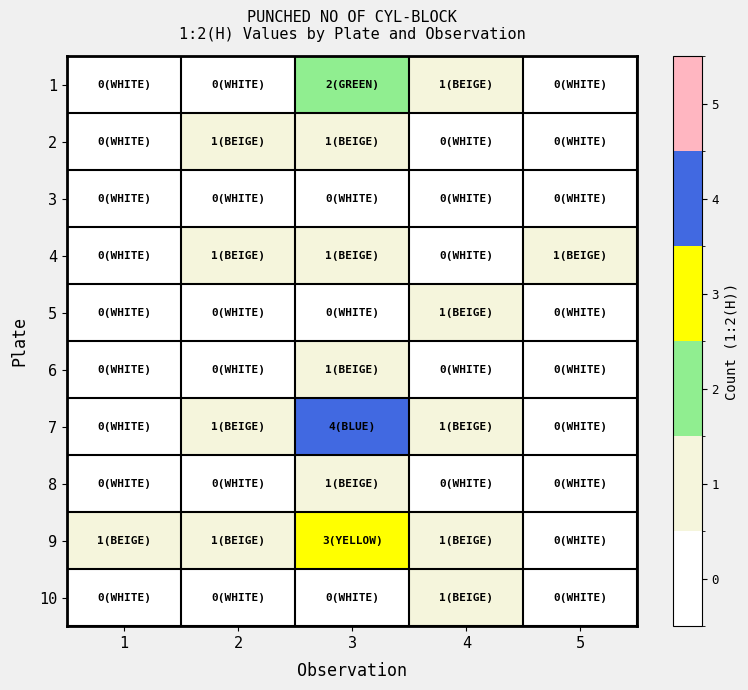

Reading left to right, extract all data points from this chart.

1: 1=0	2=0	3=2	4=1	5=0
2: 1=0	2=1	3=1	4=0	5=0
3: 1=0	2=0	3=0	4=0	5=0
4: 1=0	2=1	3=1	4=0	5=1
5: 1=0	2=0	3=0	4=1	5=0
6: 1=0	2=0	3=1	4=0	5=0
7: 1=0	2=1	3=4	4=1	5=0
8: 1=0	2=0	3=1	4=0	5=0
9: 1=1	2=1	3=3	4=1	5=0
10: 1=0	2=0	3=0	4=1	5=0